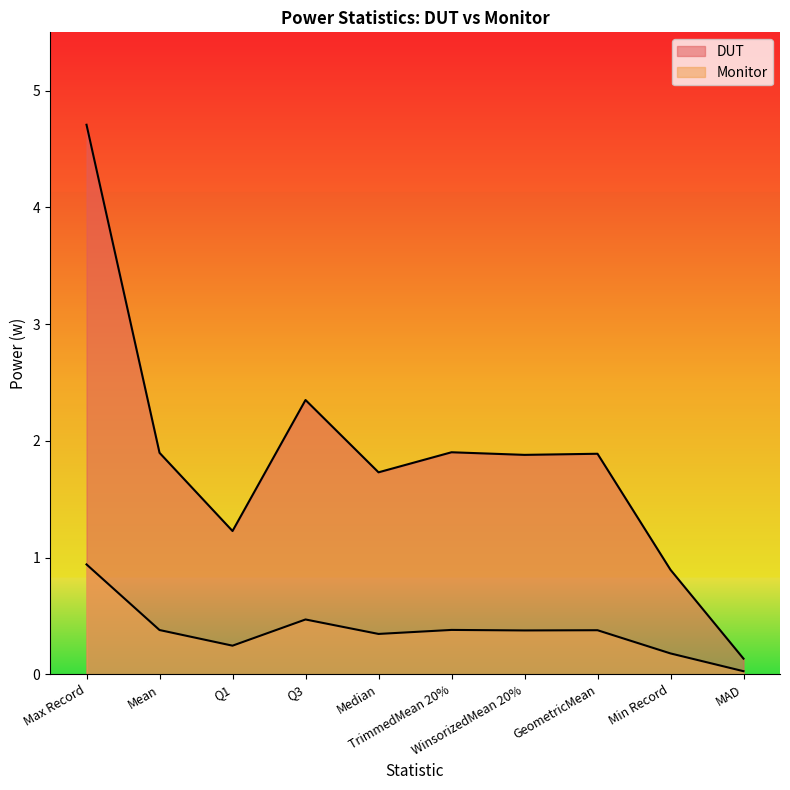

Does the chart have visible grid lines?

No